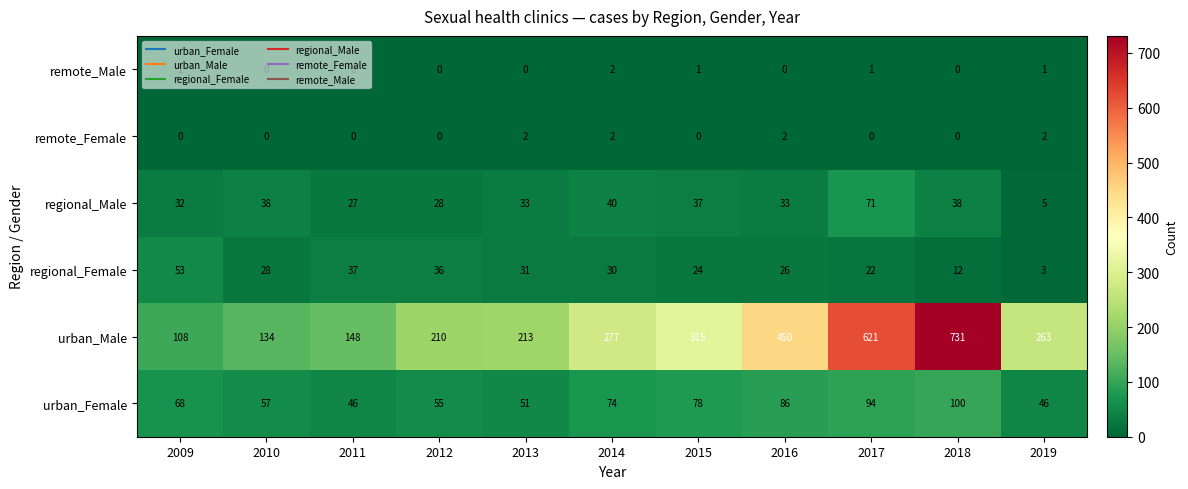

Which series changed the most between 2012 and 2018?

urban_Male